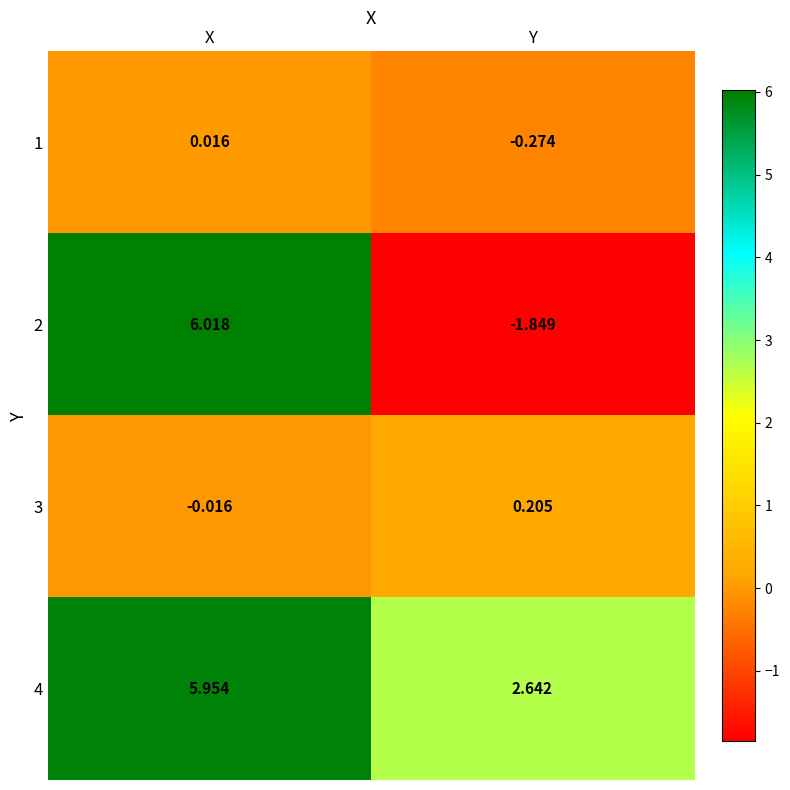

List the labels in order of 2 value, largest first.

X, Y